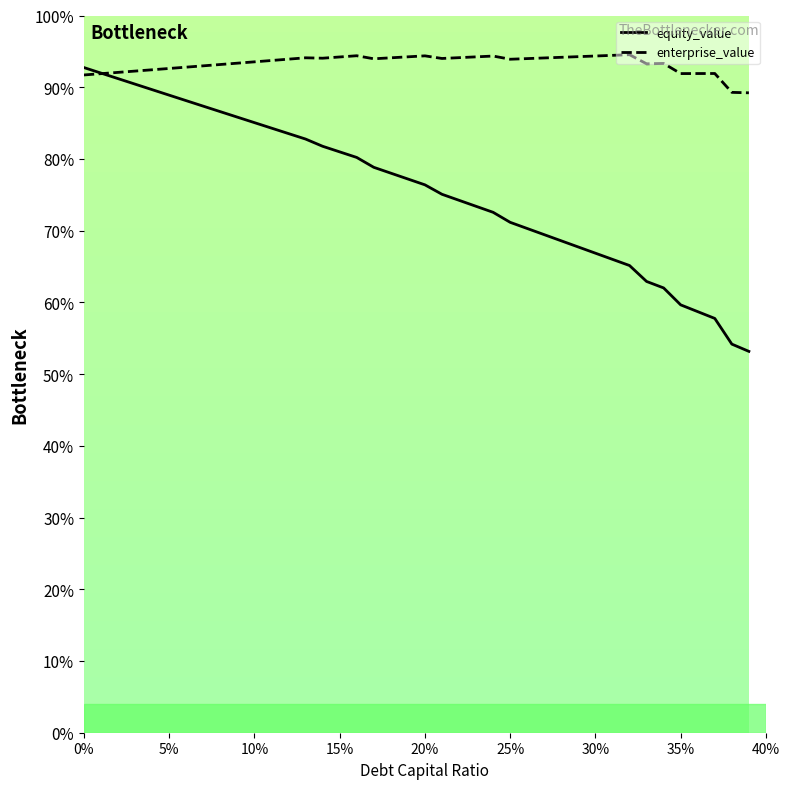

Which series has the largest range (max minus min)?

equity_value